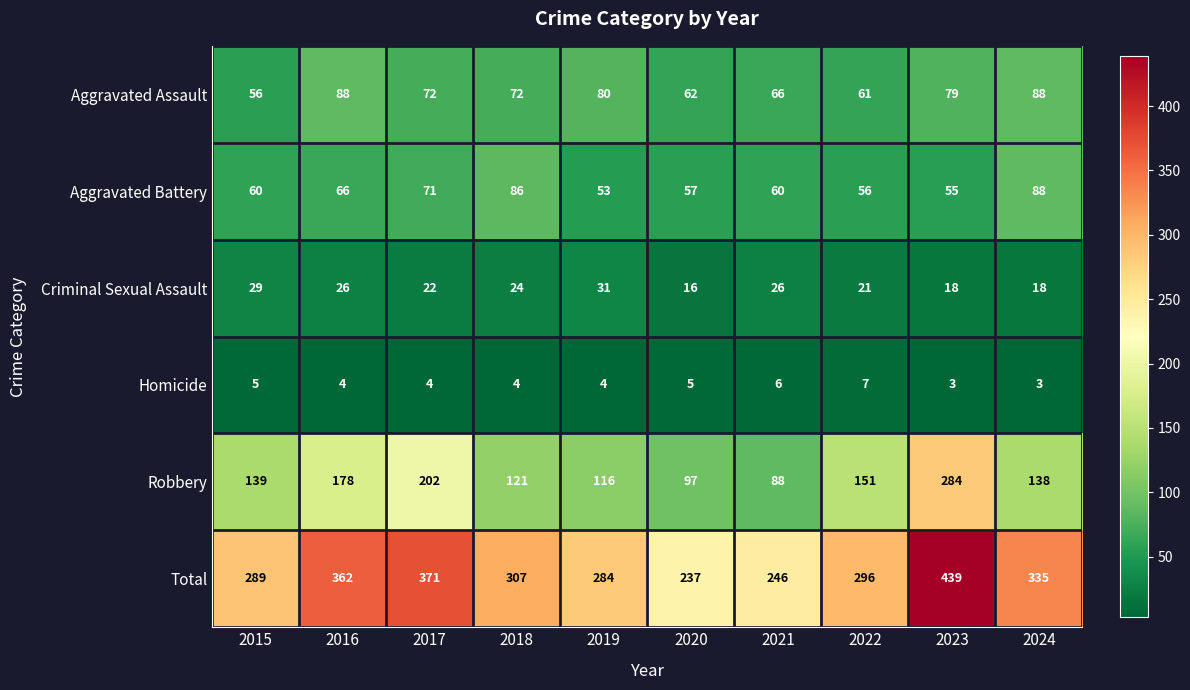

Which series has the largest total across all categories?

Total